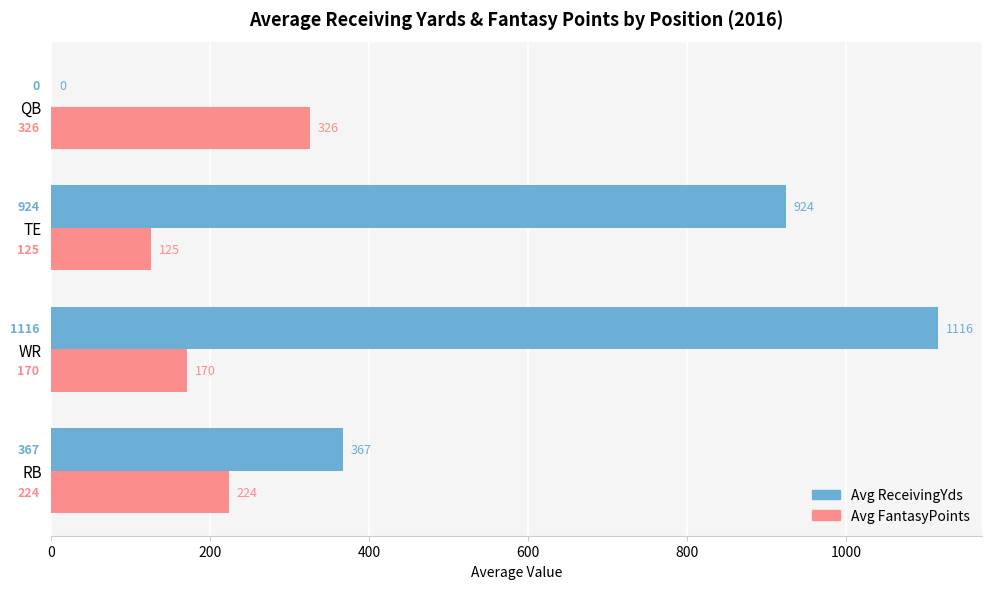

Which category has the highest value in the Avg FantasyPoints series?

QB